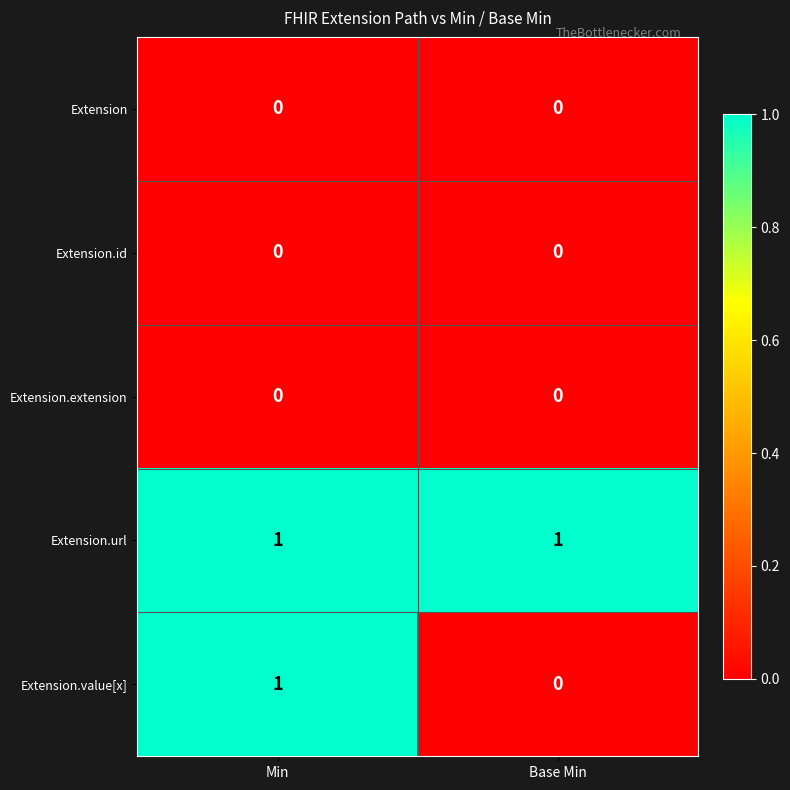

Rank the categories by Extension.value[x] value from highest to lowest.

Min, Base Min